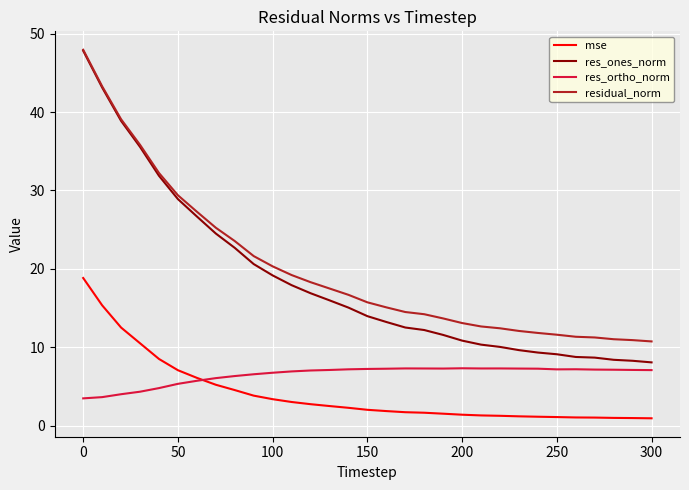

True or false: res_ortho_norm has more than 2 points higher than both neighbors.

True